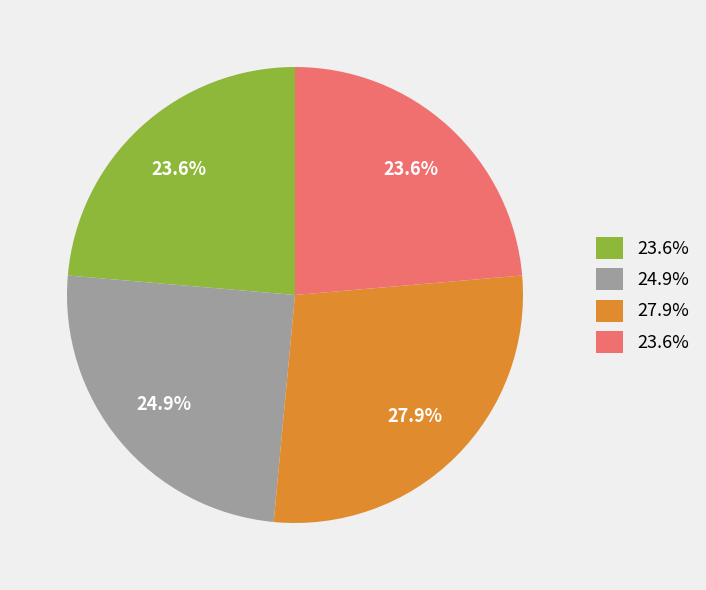

Count the number of slices in the pie.

4